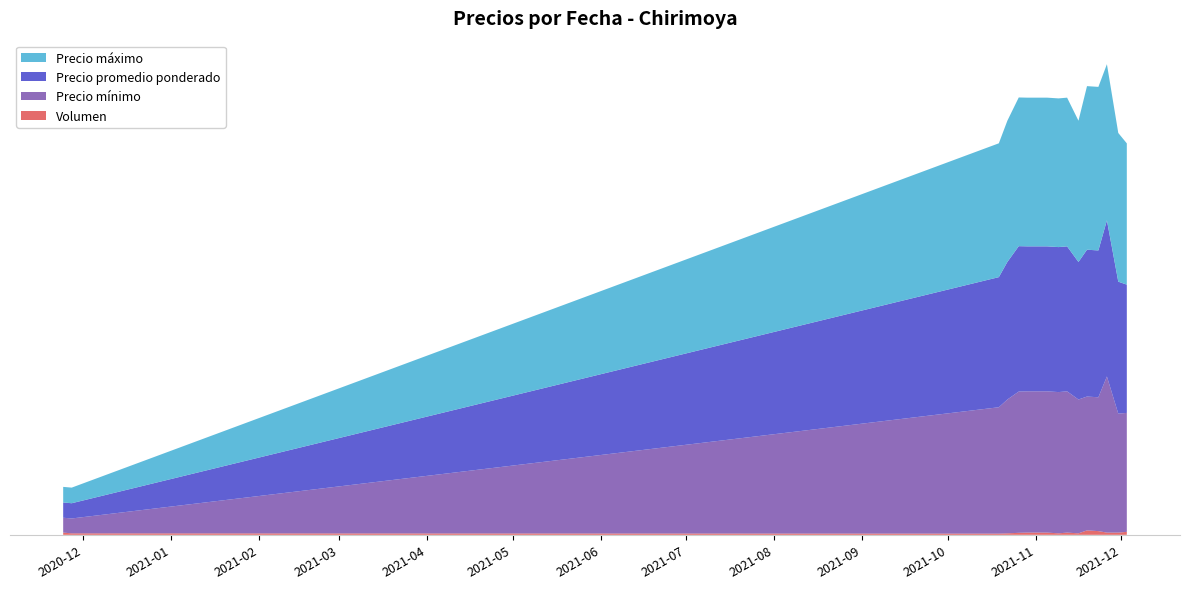

Reading left to right, extract all data points from this chart.

Precio mínimo: 2000	2000	17000	18000	19000	19000	19000	19000	19000	18000	18000	18000	21000	16000	16000
Precio promedio ponderado: 2050	2050	17500	18500	19556	19500	19500	19500	19500	18500	19750	19750	21000	17750	17250
Precio máximo: 2100	2100	18000	19000	20000	20000	20000	20000	20000	19000	22000	22000	21000	20000	19000
Volumen: 300	200	160	200	270	300	300	200	300	200	600	500	300	300	400